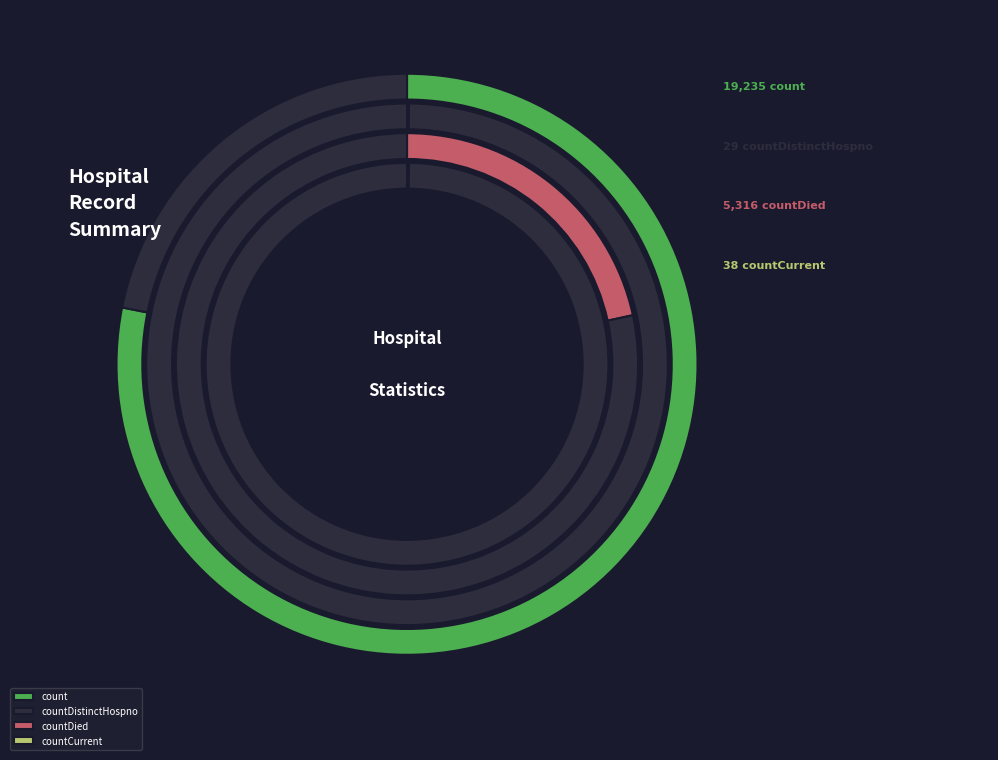

Is it true that countDied is 22% of the pie?

True